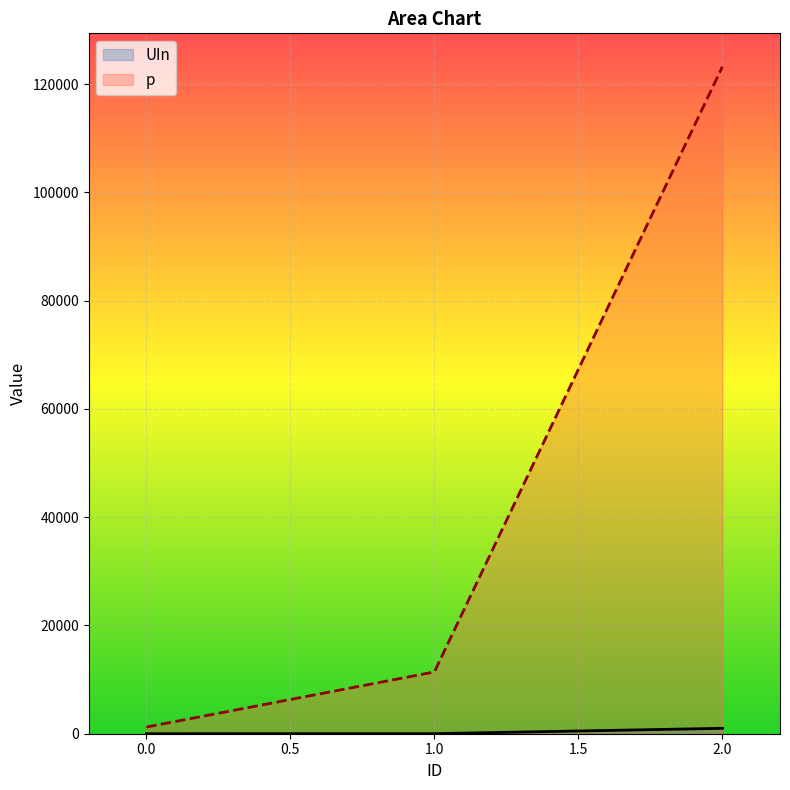

True or false: UIn has a value of 10 at 1.

True